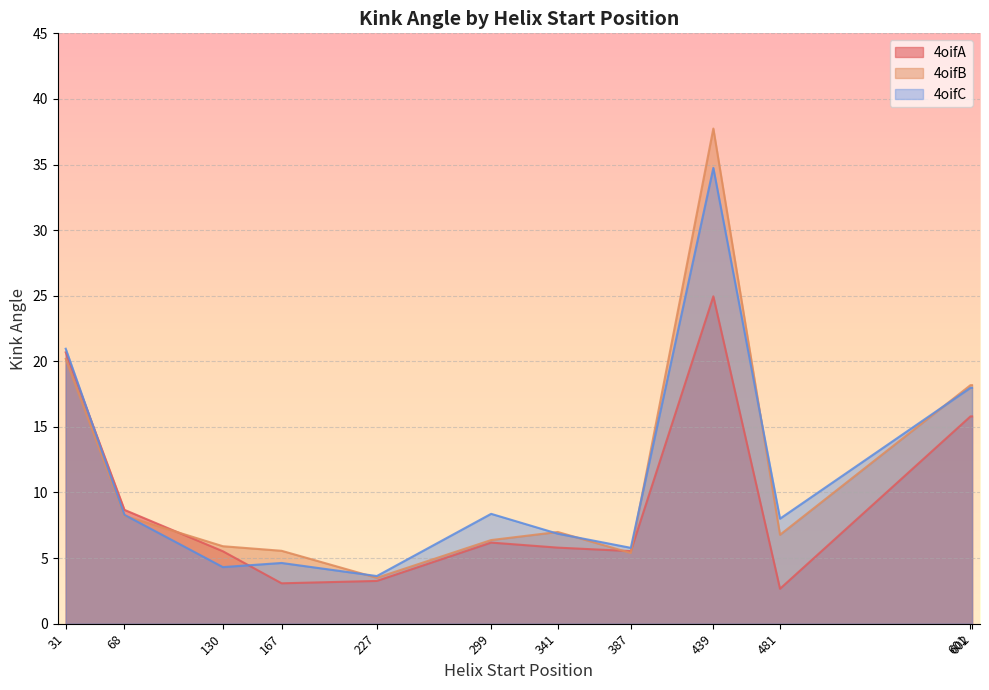

Which series ends up on top after the final intersection of 4oifC and 4oifB?

4oifB